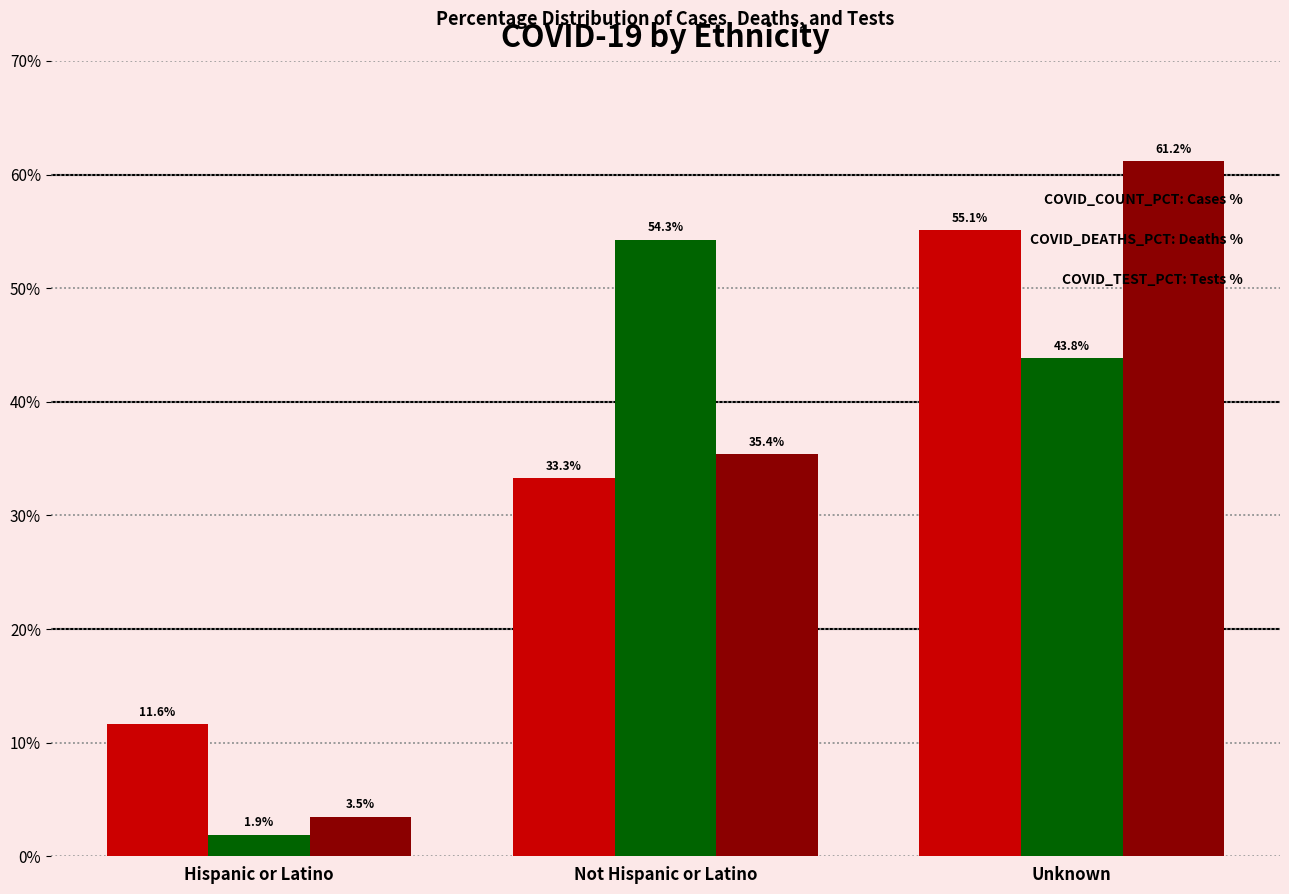

At which category is the sum across all series the highest?

Unknown